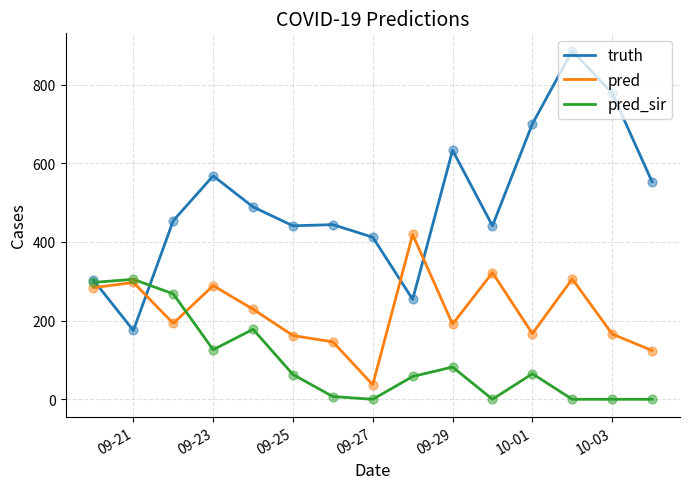

Which series has the largest total across all categories?

truth